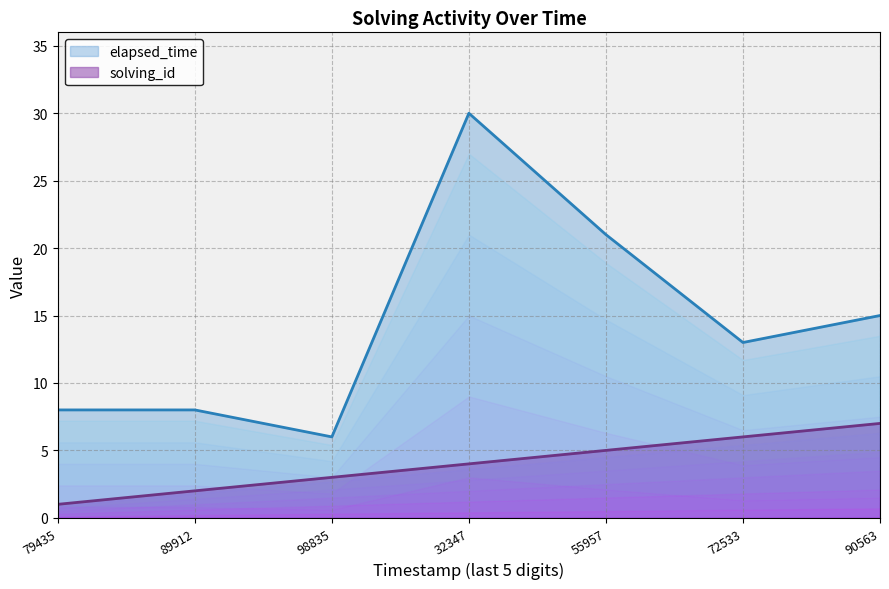

At how many categories does at least one series exceed 29?

1